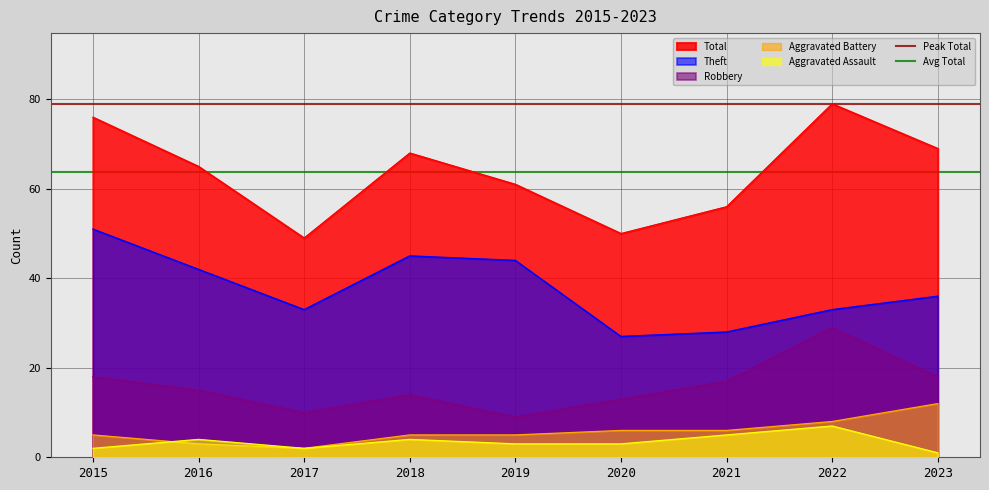

What is the maximum value shown in the chart?

79.0